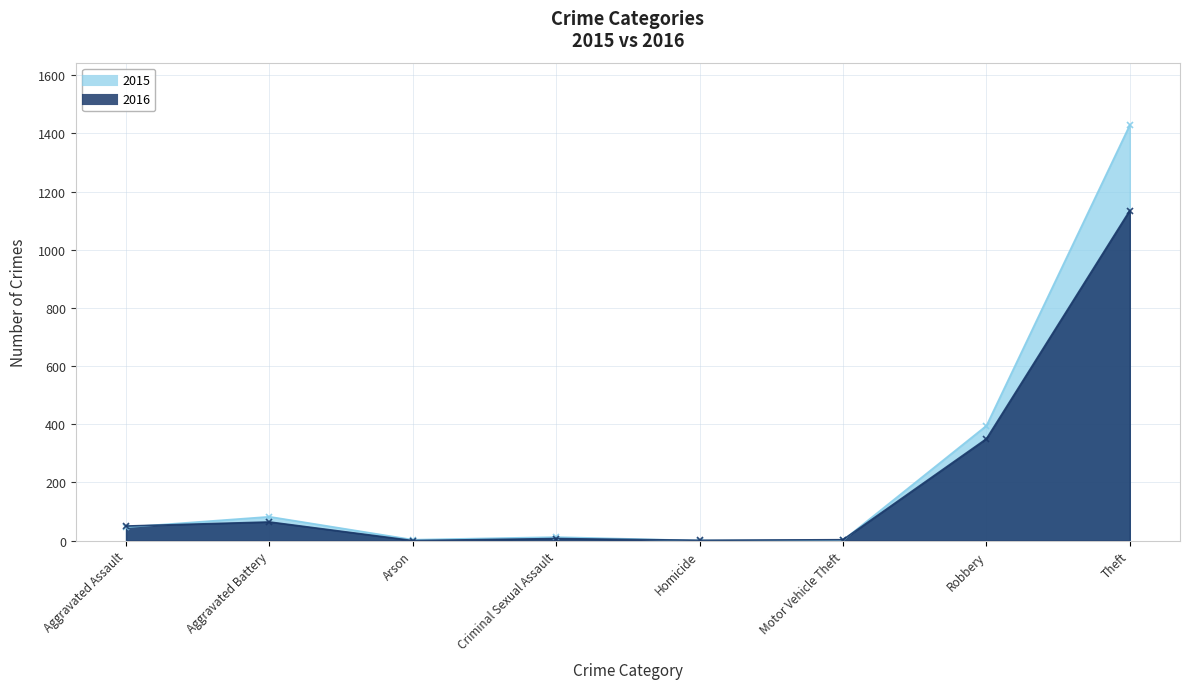

Where do 2016 and 2015 first cross each other?

Aggravated Assault and Aggravated Battery